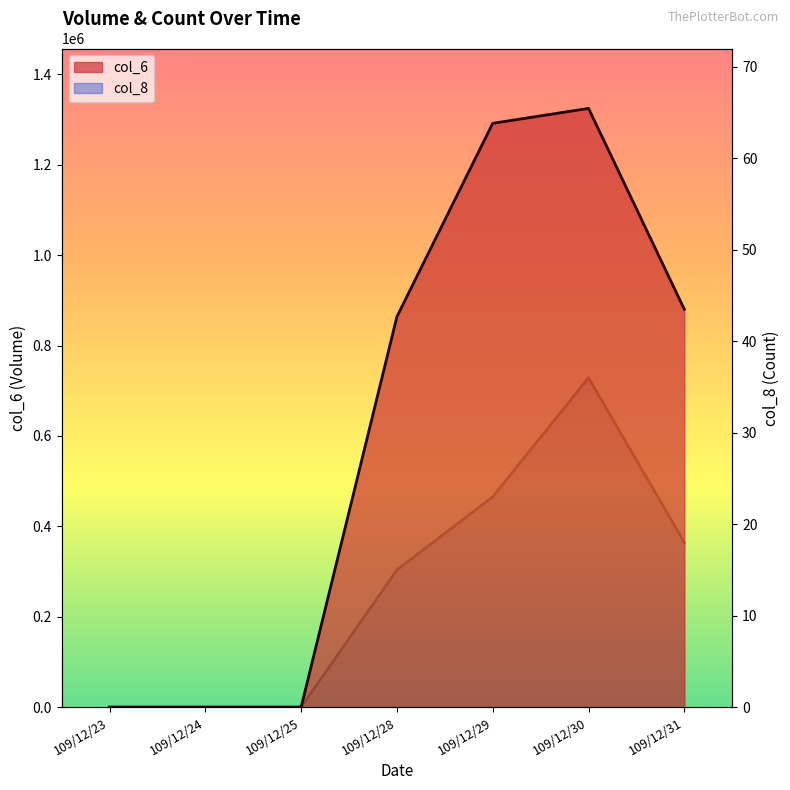

Which series has the widest spread of values?

col_6